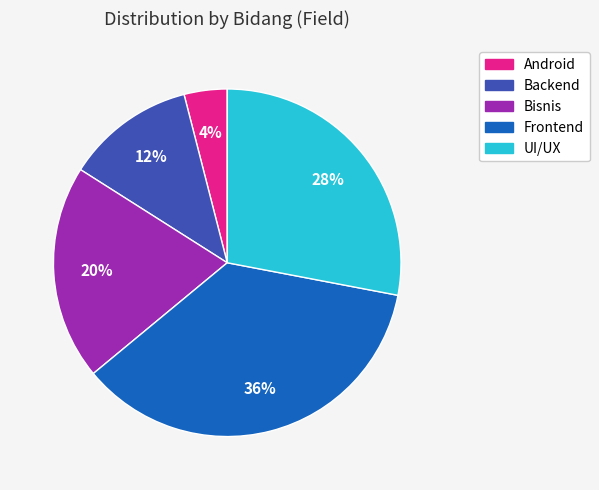

Combined, do Backend and Frontend account for over 50%?

No